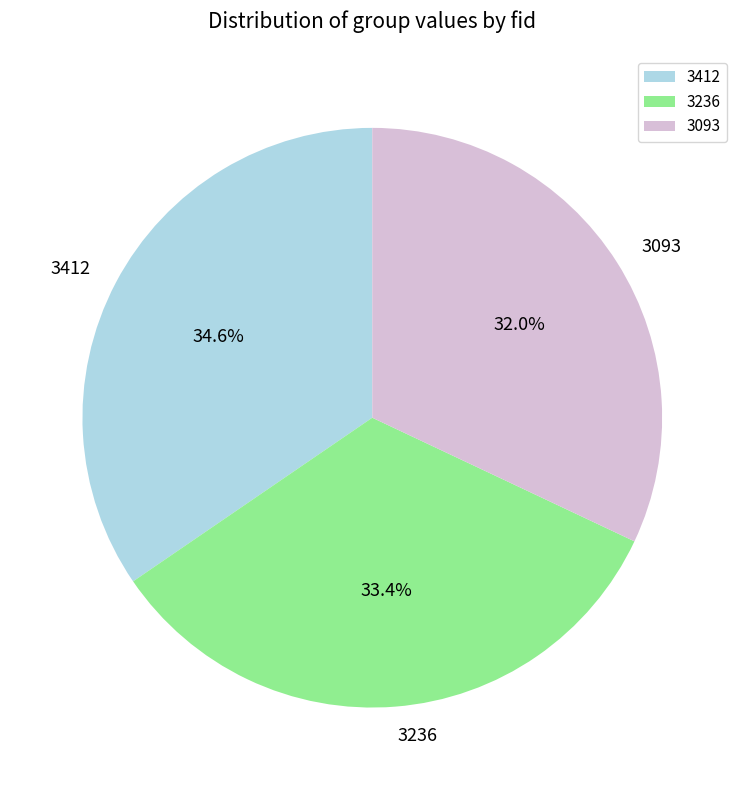

What is the total percentage of 3093 and 3236?

65.4%